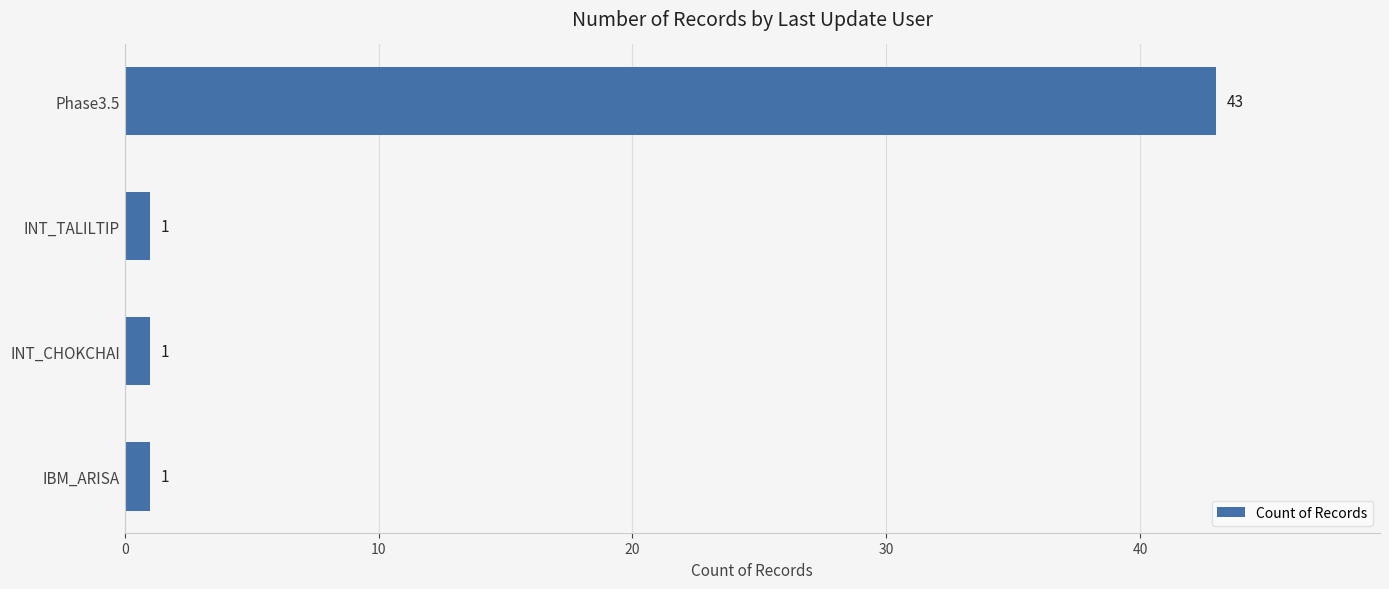

What is the label of the 4th bar from the top?

IBM_ARISA